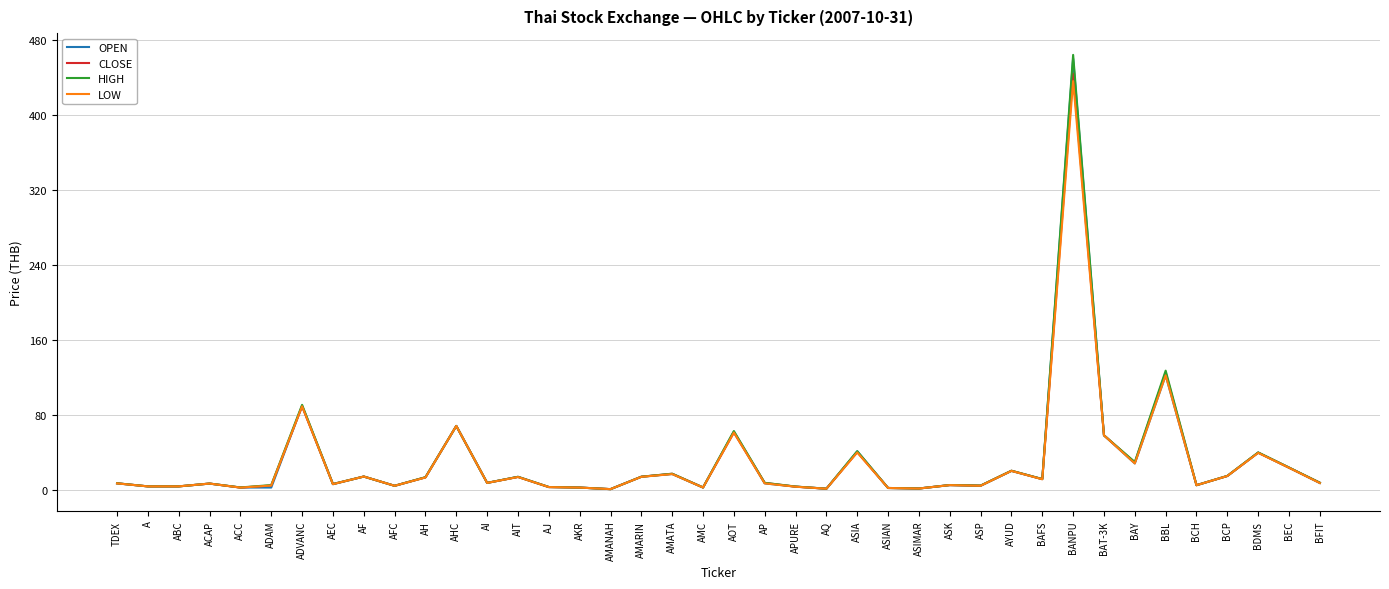

The value of LOW at ASIA is 39.8. True or false?

True